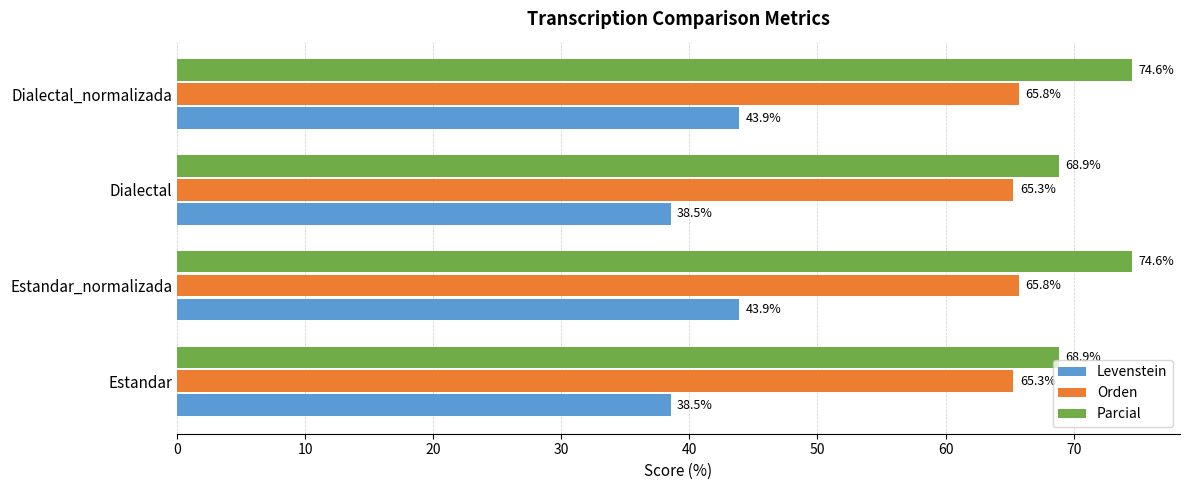

At Estandar_normalizada, list the series in order from largest to smallest.

Parcial, Orden, Levenstein